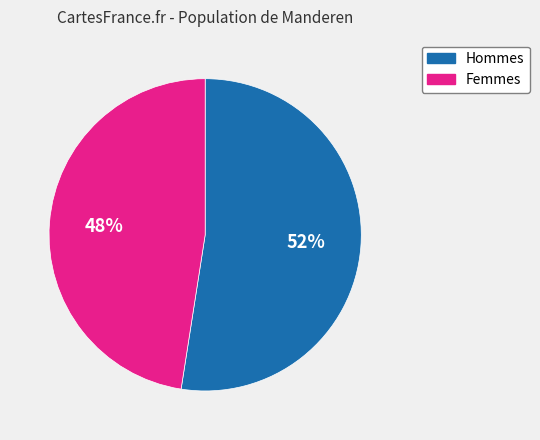

Is there any slice that represents more than half of the pie?

Yes